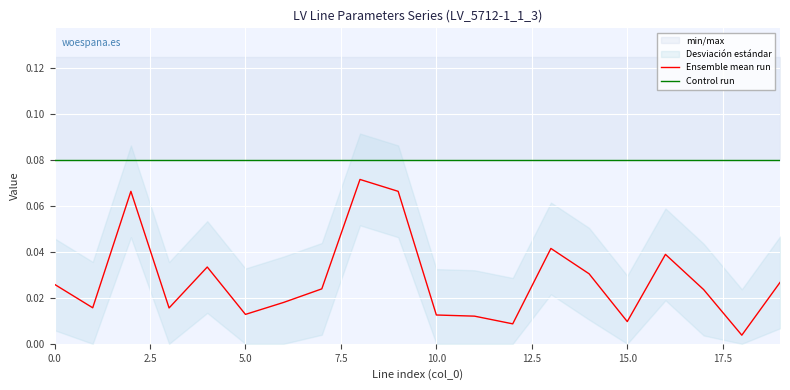

How many distinct data groups are displayed?

2